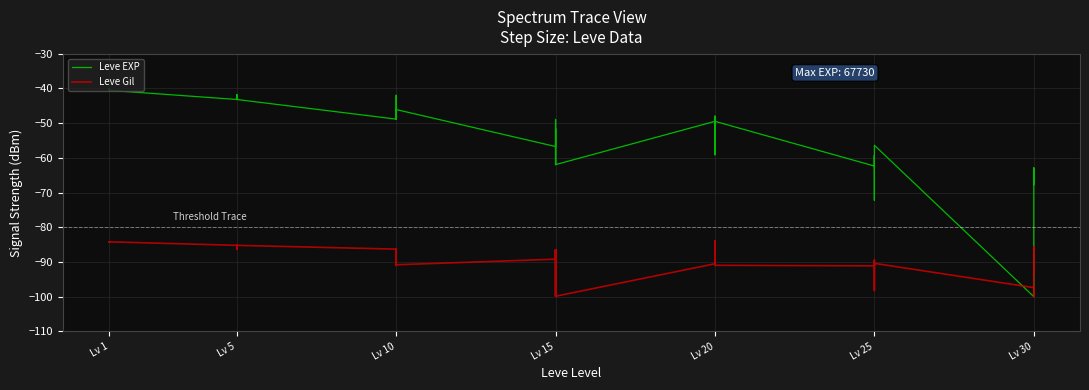

Between Lv 10 and Lv 20, which is larger?

Lv 10